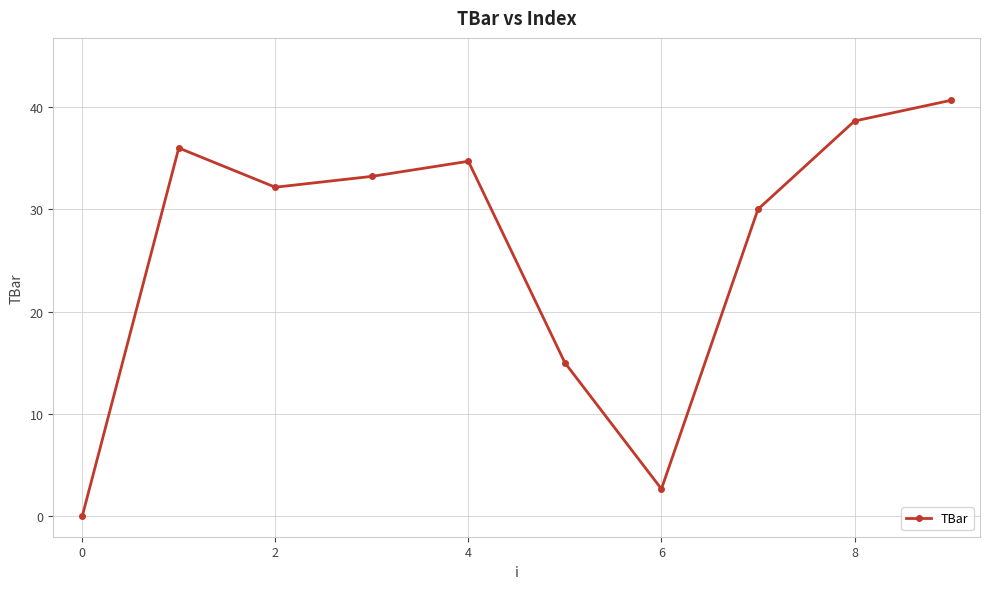

How many interior local peaks (higher than both neighbors) does the data have?

2